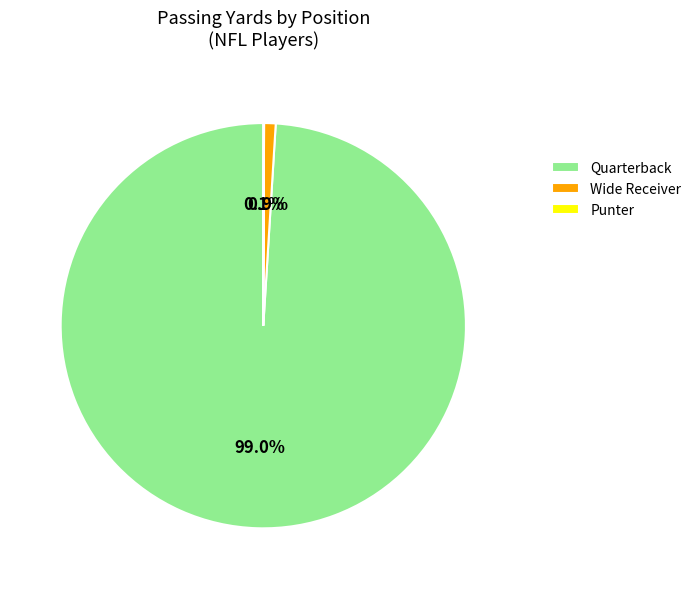

What is the largest slice in the pie chart?

Quarterback